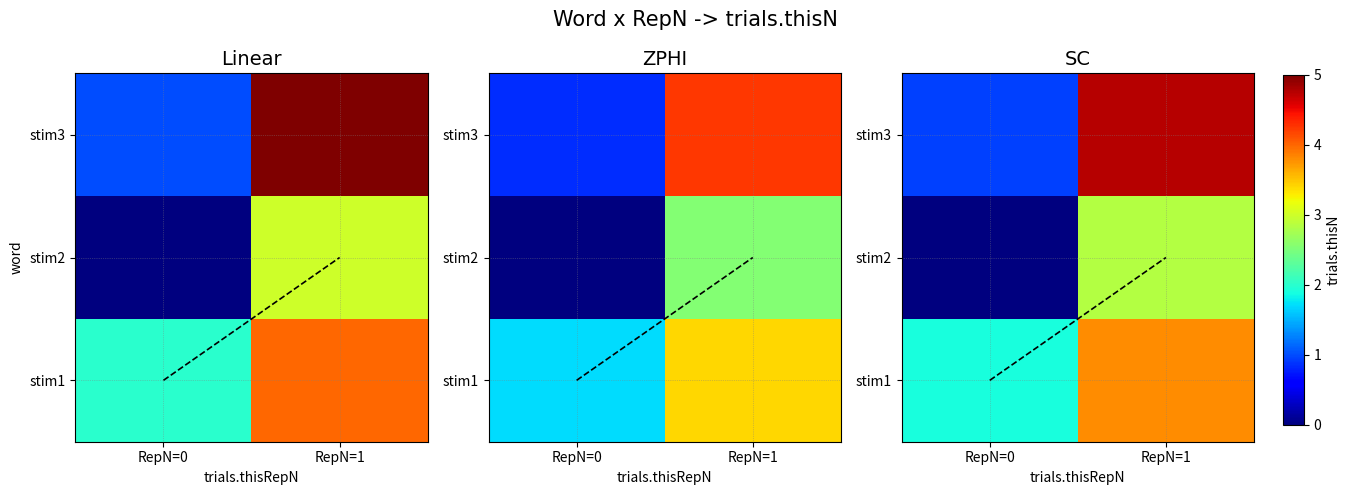

The value of stim2 at RepN=0 is 0.0. True or false?

True